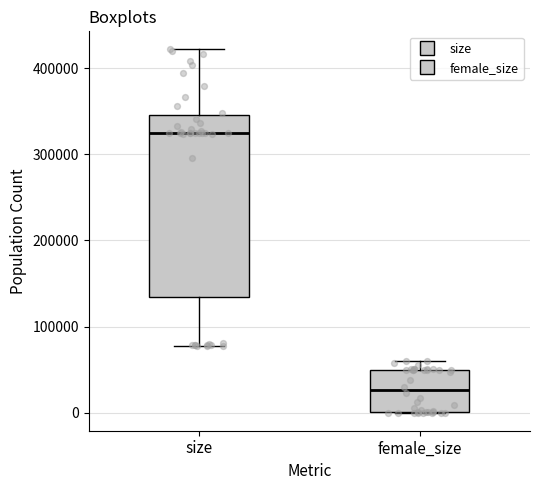

Where is the upper edge of the box for female_size on the y-axis? The values are not printed on the chart, so give them approximately, as read against the axis.

50000